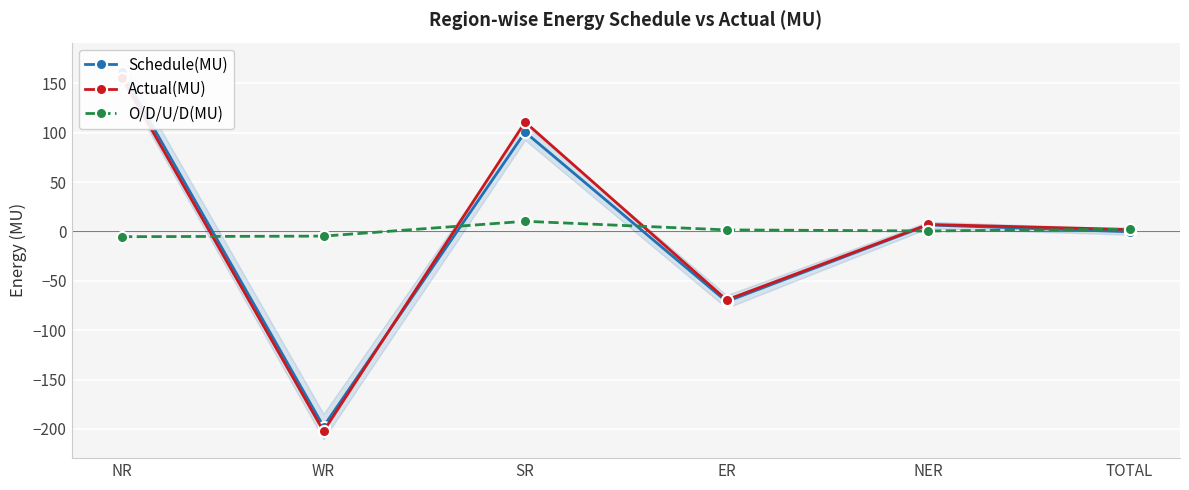

How many positive values does the Actual(MU) series have?

4